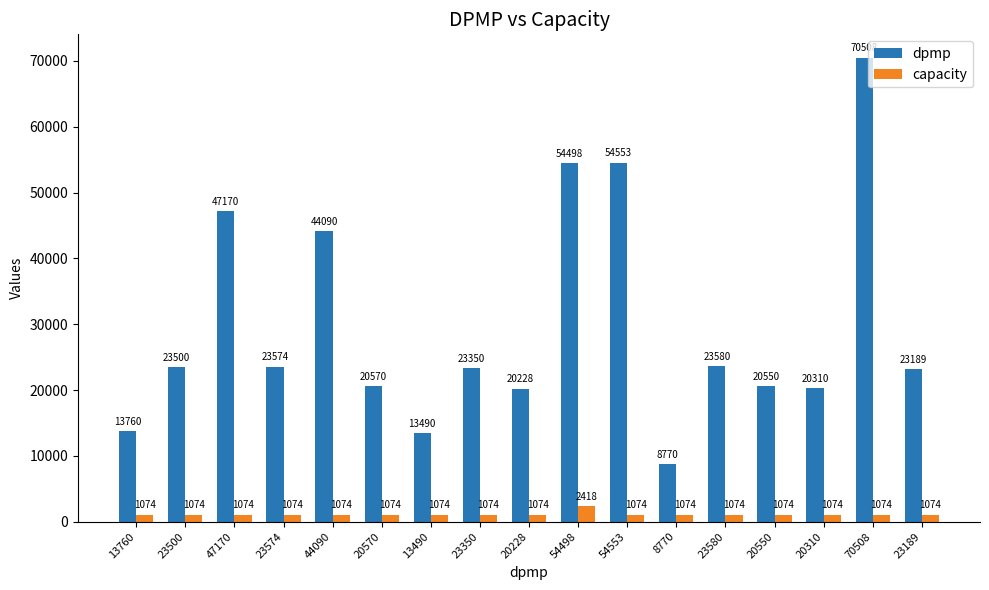

What is the label of the 3rd bar from the left?

47170